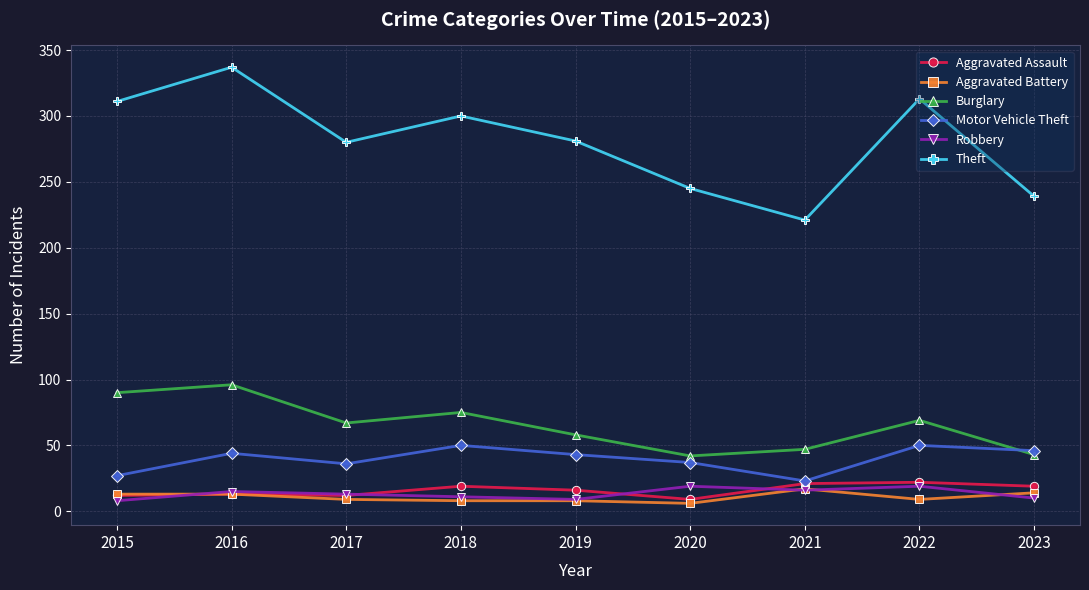

True or false: Aggravated Assault has more than 0 points higher than both neighbors.

True